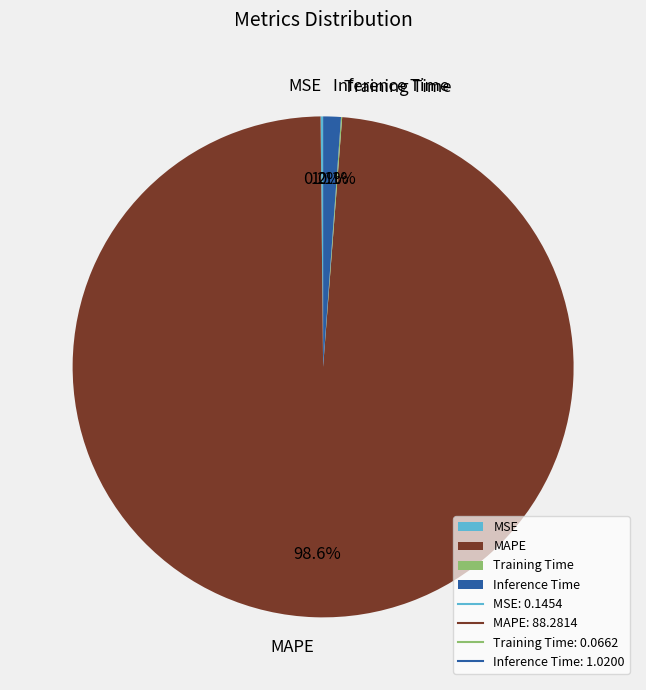

What is the largest slice in the pie chart?

MAPE